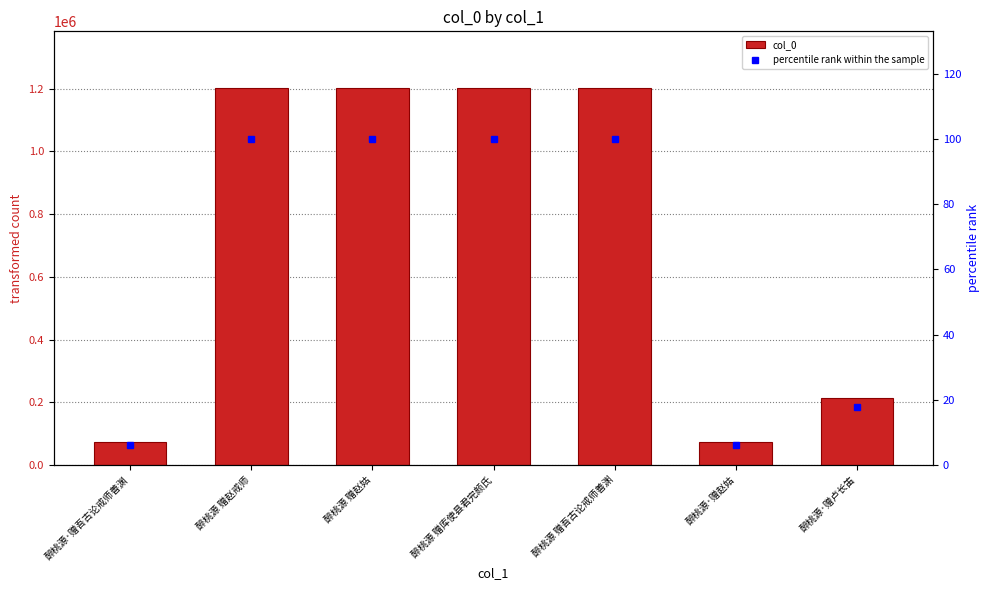

Does the chart contain any negative values?

No